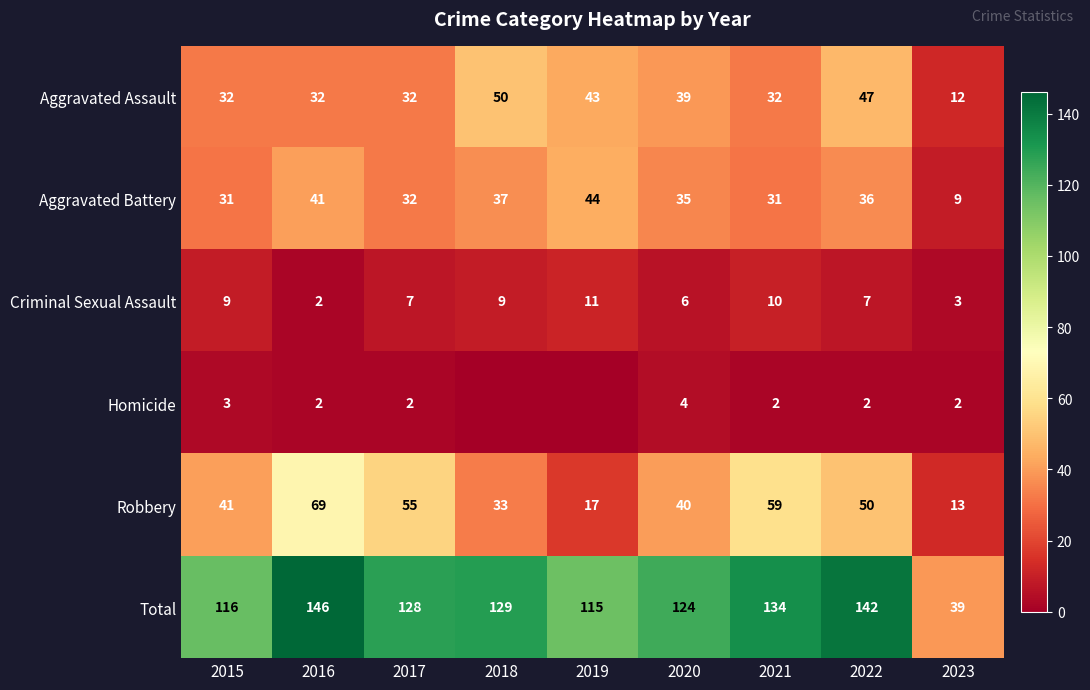

The value of Homicide at 2022 is 3. True or false?

False